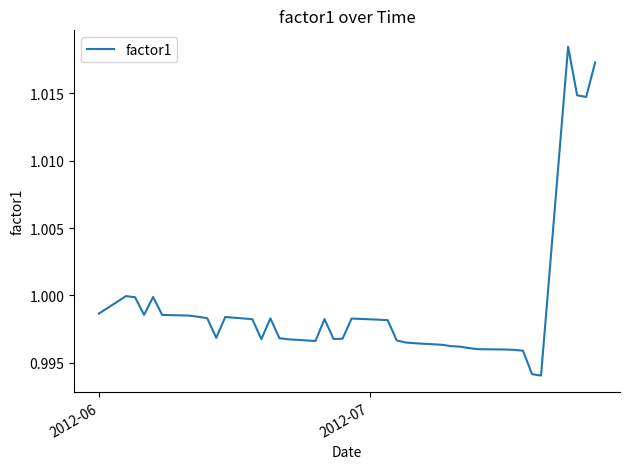

How many lines are shown in the chart?

1